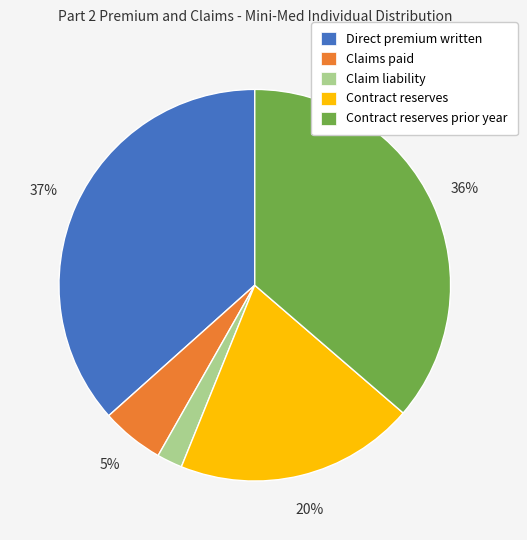

Is the sum of Contract reserves and Claim liability greater than half?

No